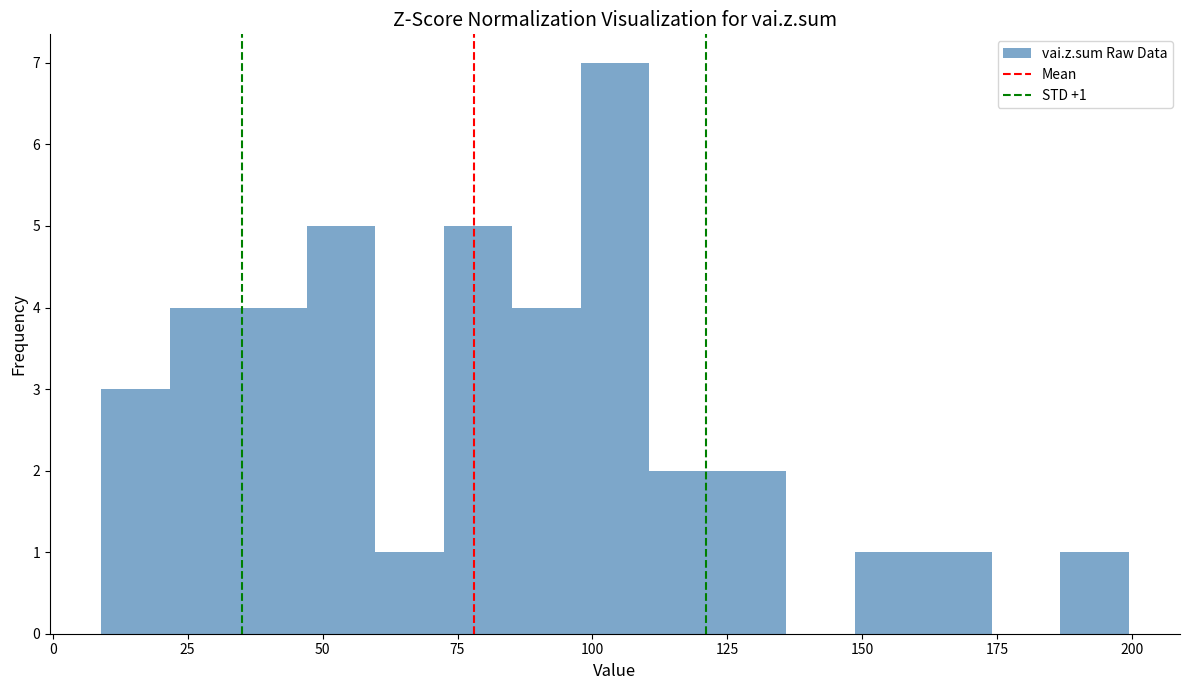

Around what value on the x-axis is the tallest bar? Give the approximate position of its centre, as read against the axis.

105